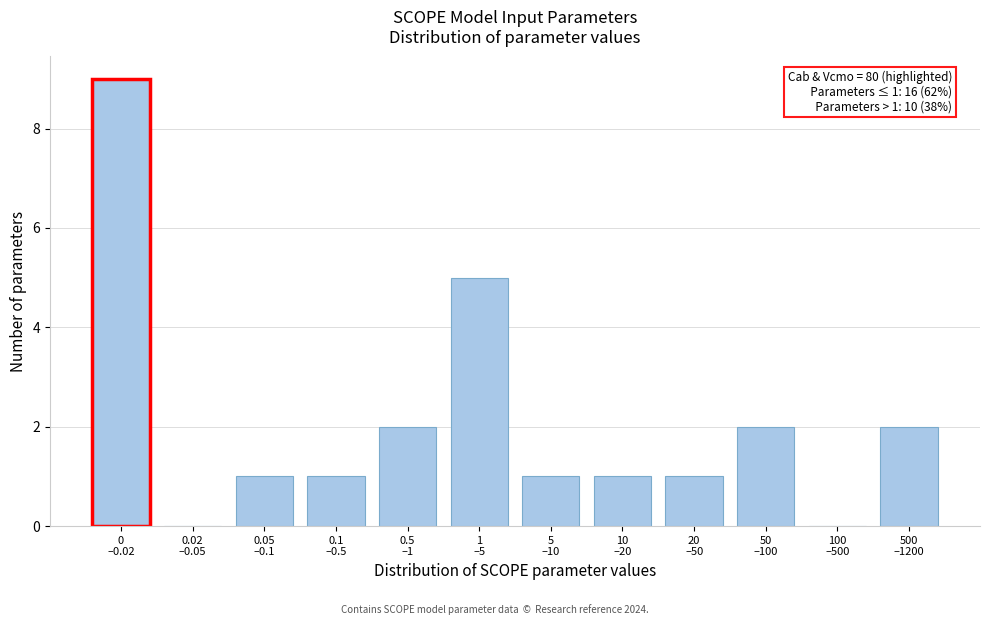

What is the sum of all values?

25